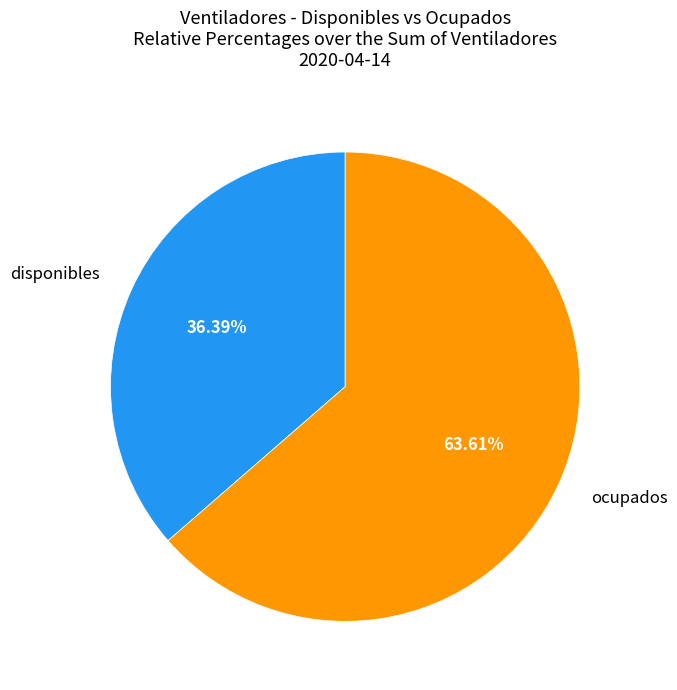

Count the number of slices in the pie.

2